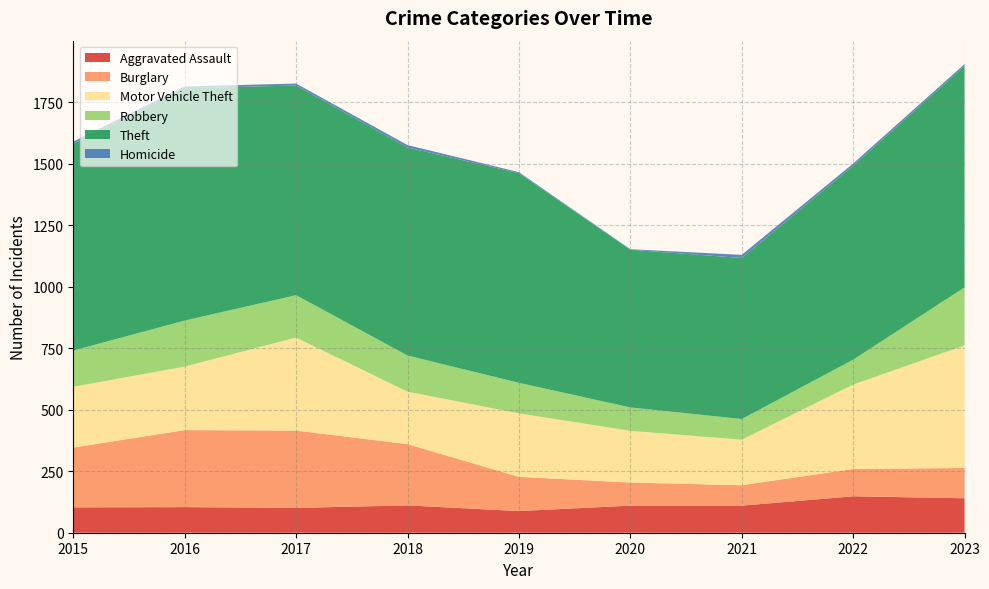

How many lines are shown in the chart?

6